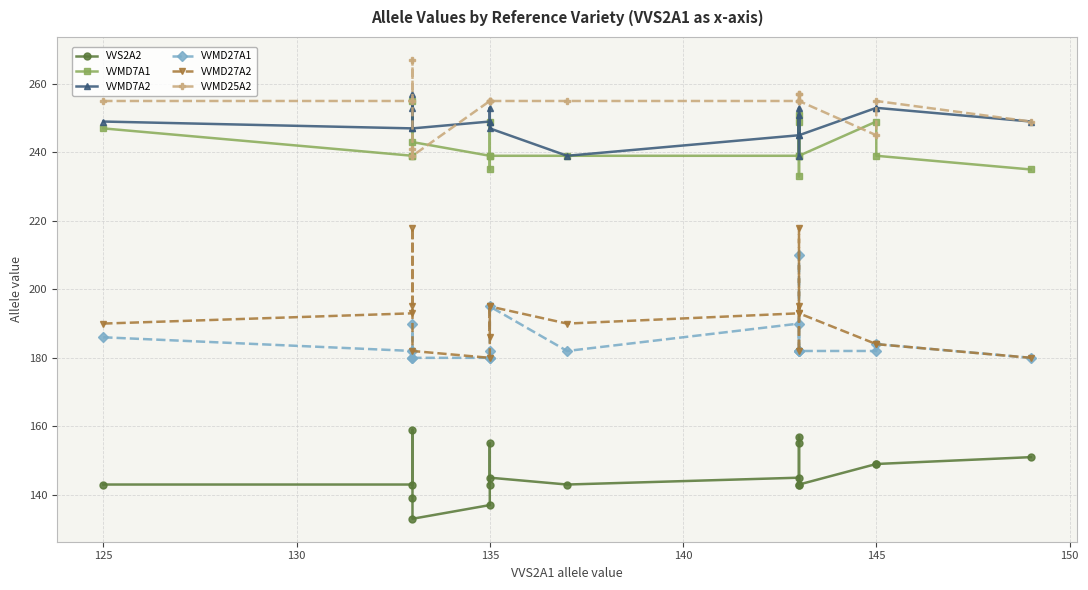

True or false: VVMD25A2 has a value of 123 at 11.

False